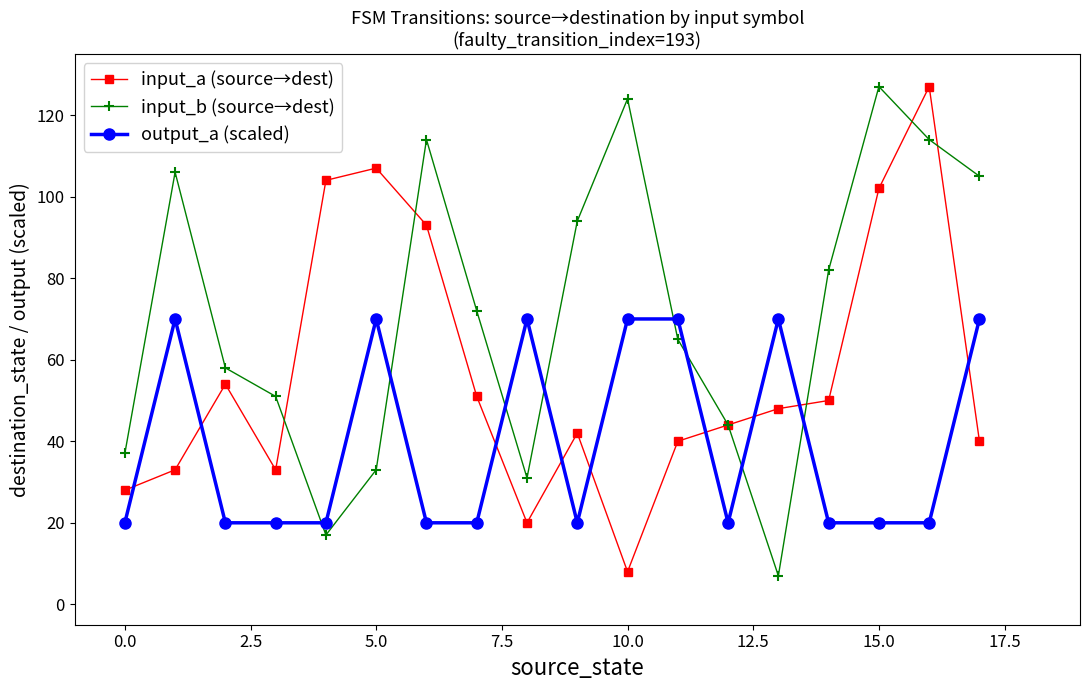

In input_b (source→dest), how many points are lower than both neighbors (excluding endpoints)?

3